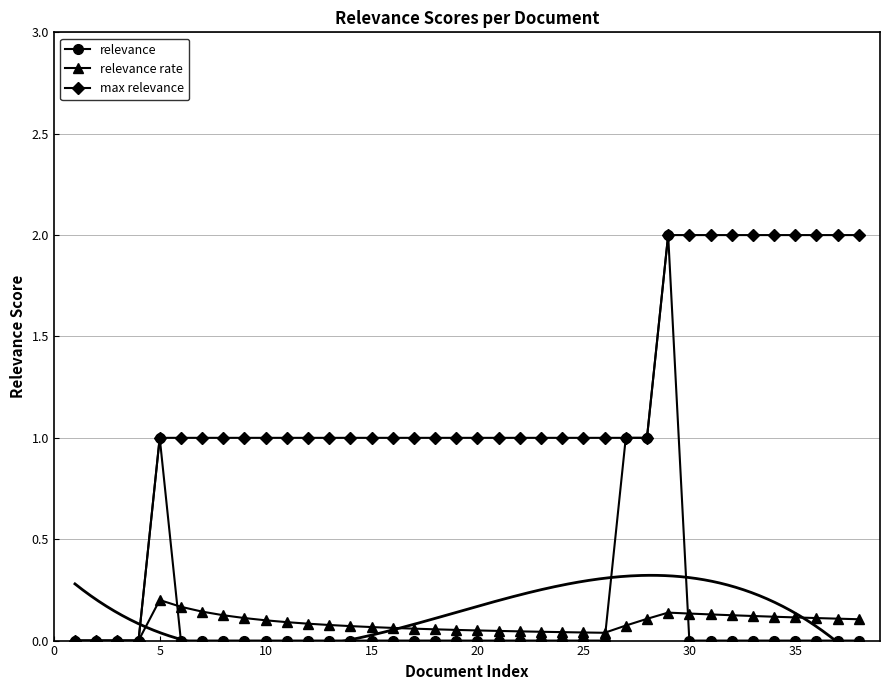

What is the maximum value for relevance?

2.0